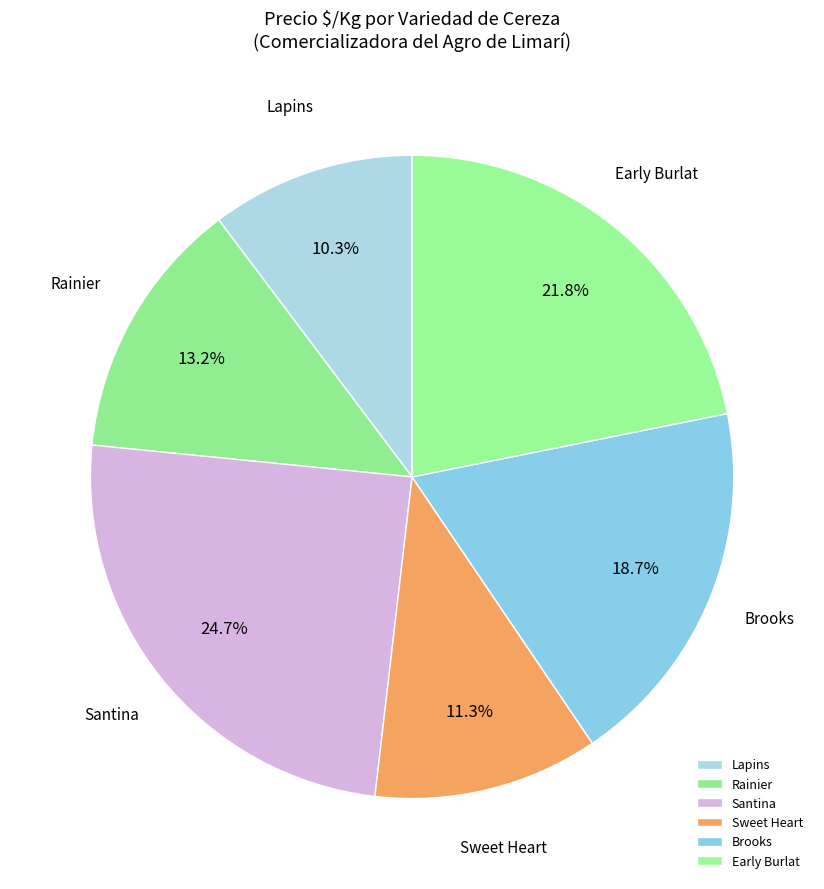

What is the smallest slice in the pie chart?

Lapins